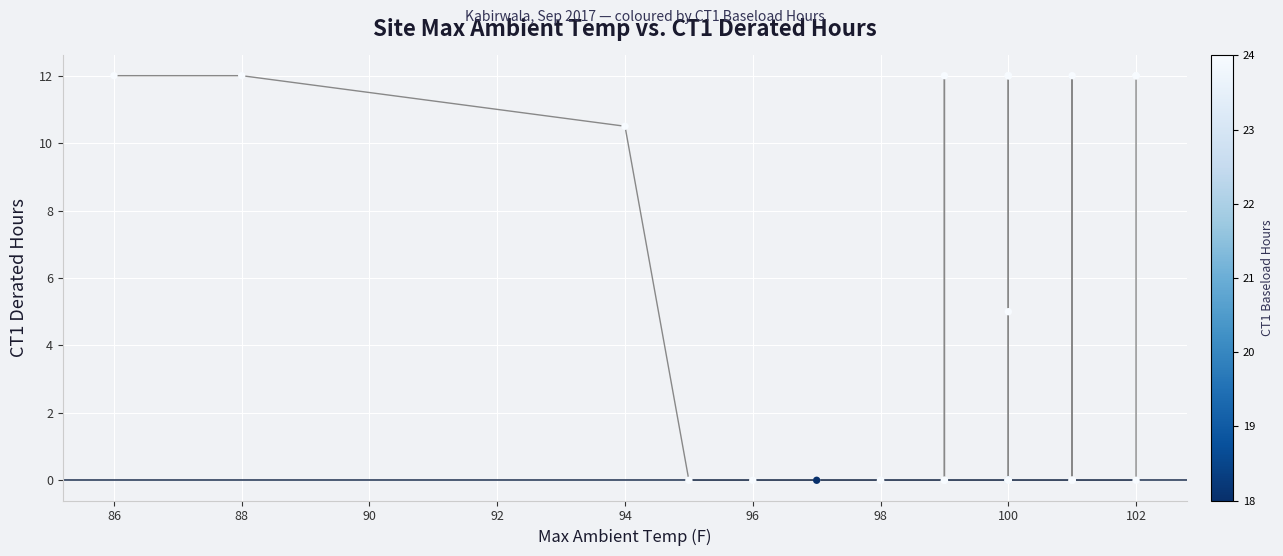

What Y value in the scatter plot is closest to 6?

5.0